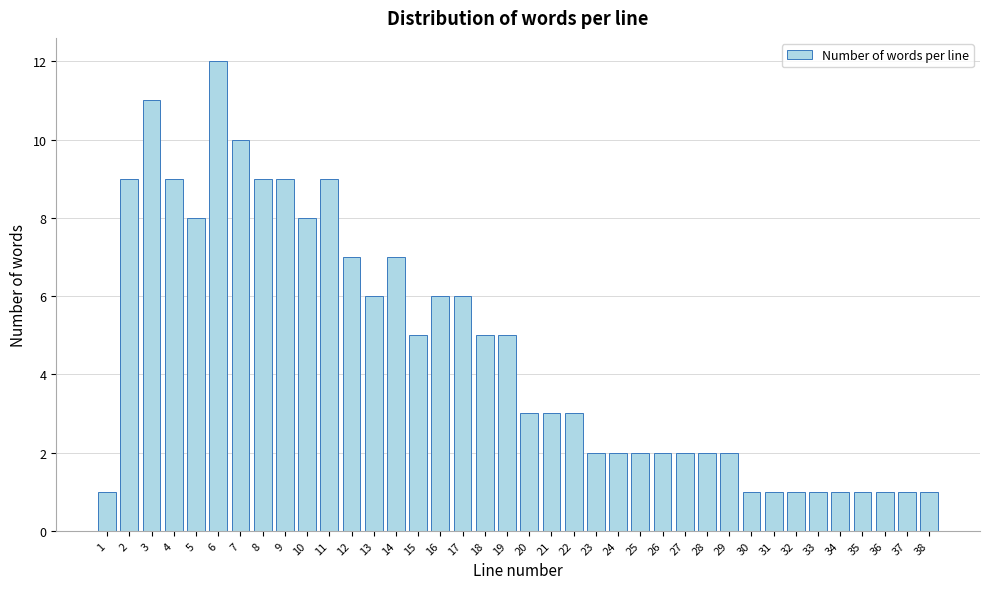

What is the change in value from 19 to 34?

-4